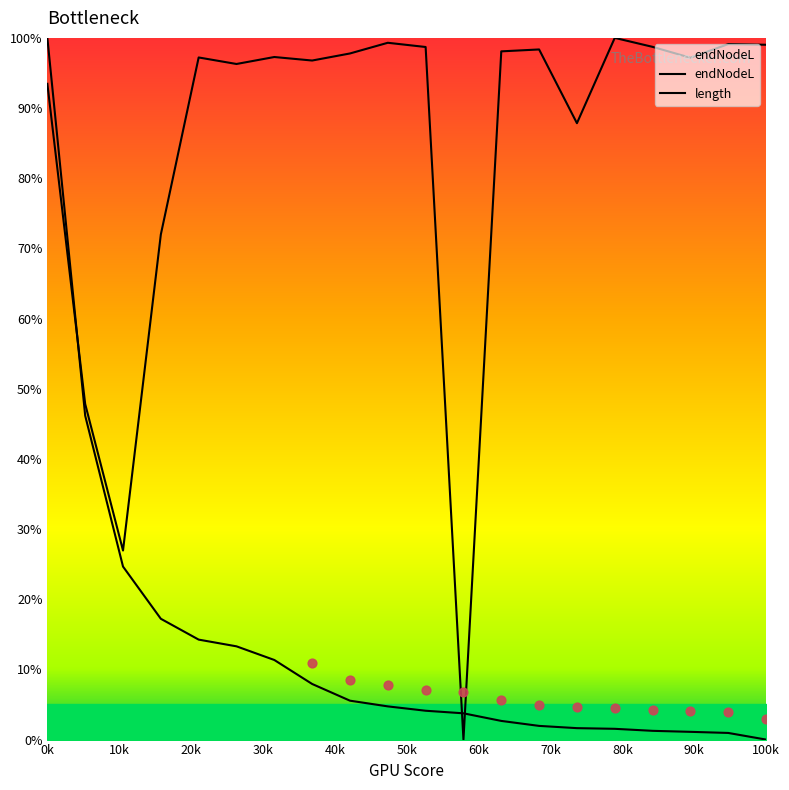

At how many categories does at least one series exceed 24?

19